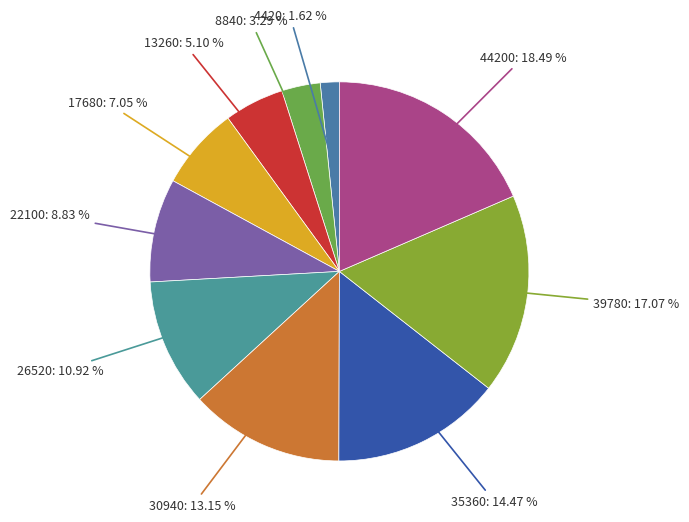

How many slices are in this pie chart?

10